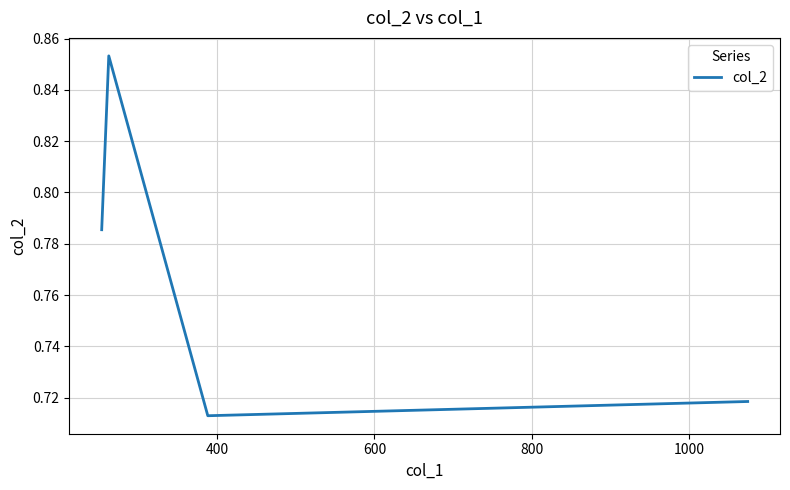

How many values are between 0 and 1?

4